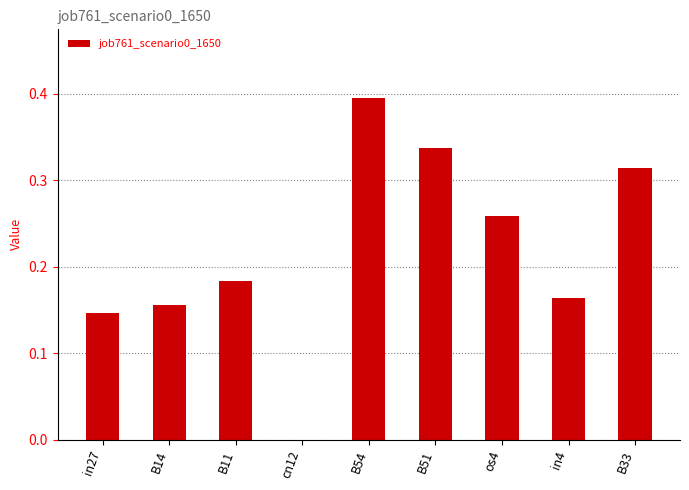

Which label corresponds to the largest value in the chart?

B54